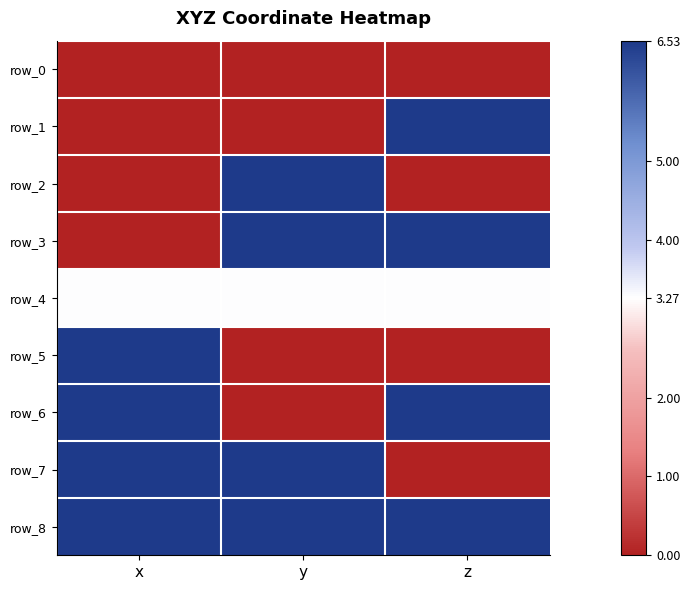

Reading left to right, what are all the values shown in this chart?

row_0: 0.0	0.0	0.0
row_1: 0.0	0.0	6.5
row_2: 0.0	6.5	0.0
row_3: 0.0	6.5	6.5
row_4: 3.3	3.3	3.3
row_5: 6.5	0.0	0.0
row_6: 6.5	0.0	6.5
row_7: 6.5	6.5	0.0
row_8: 6.5	6.5	6.5